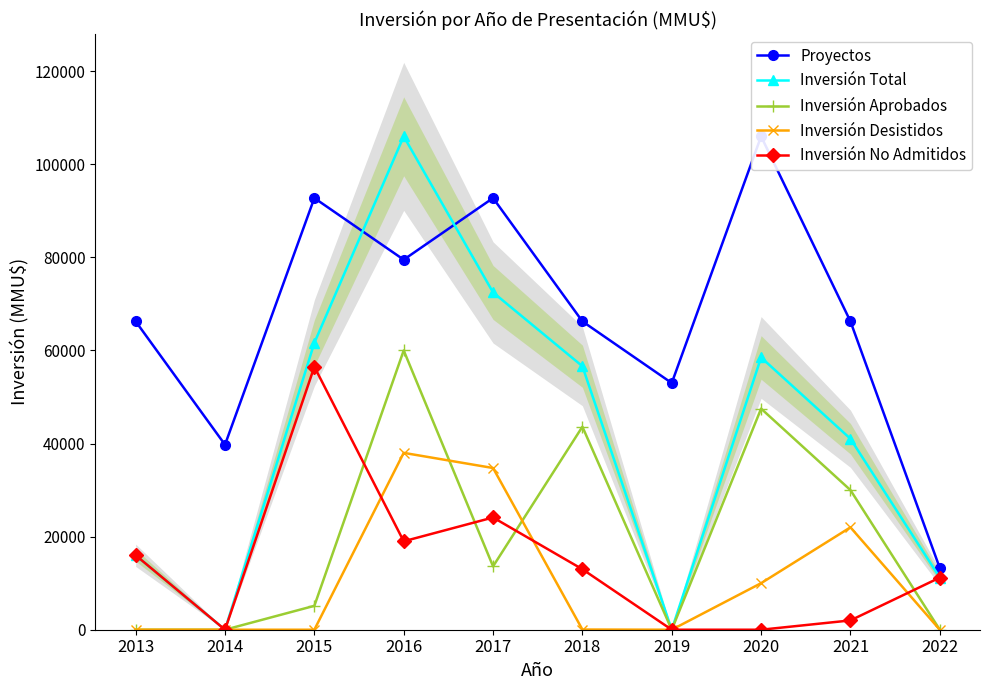

The value of Proyectos at 2015 is 92750. True or false?

True